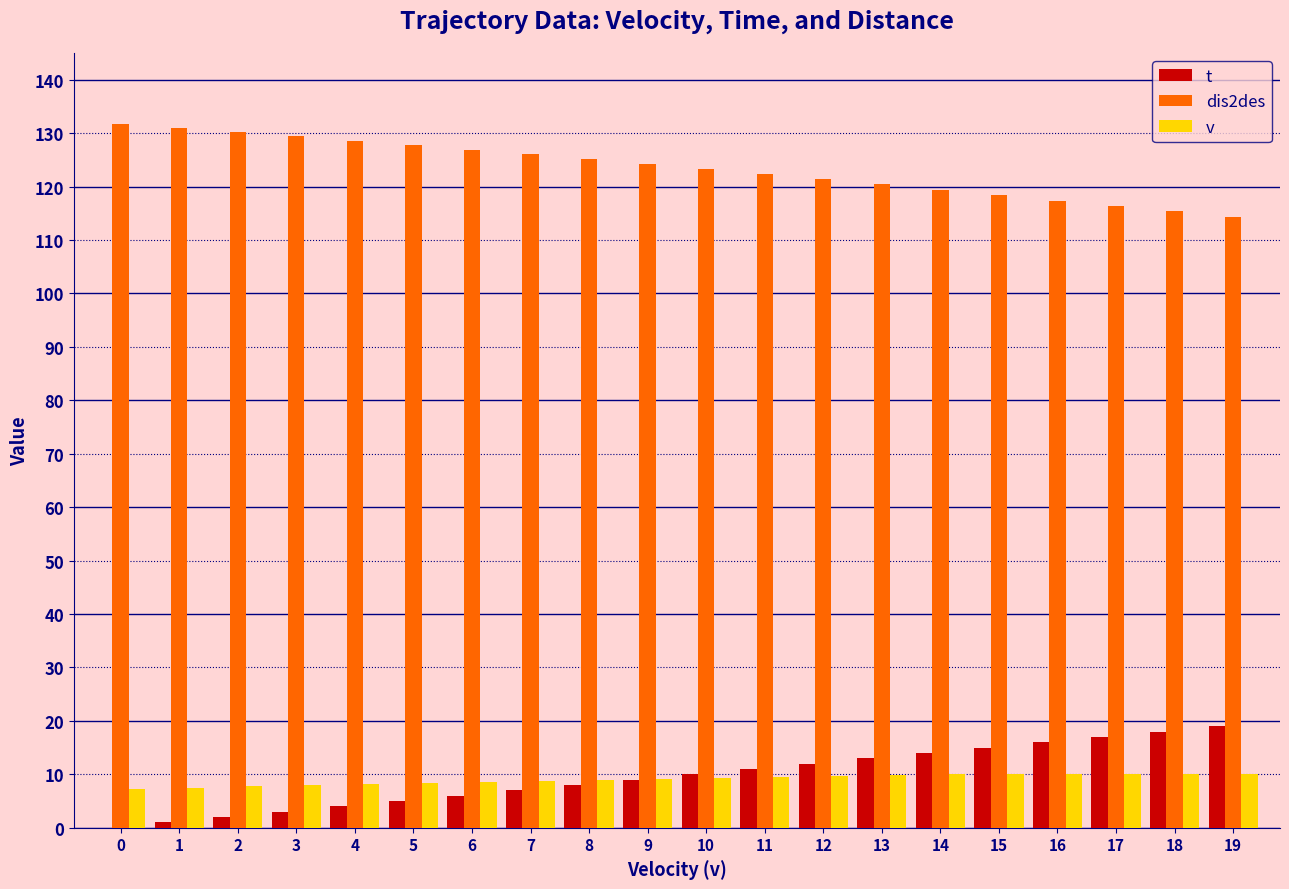

How many groups of bars are there?

20